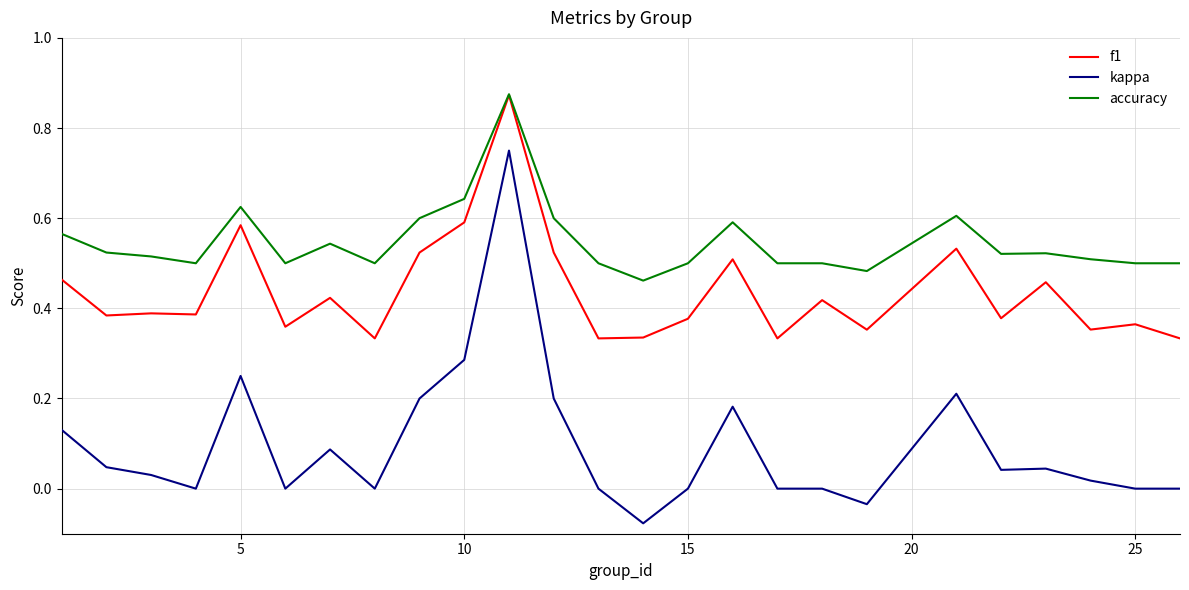

True or false: kappa and accuracy cross at least once.

False